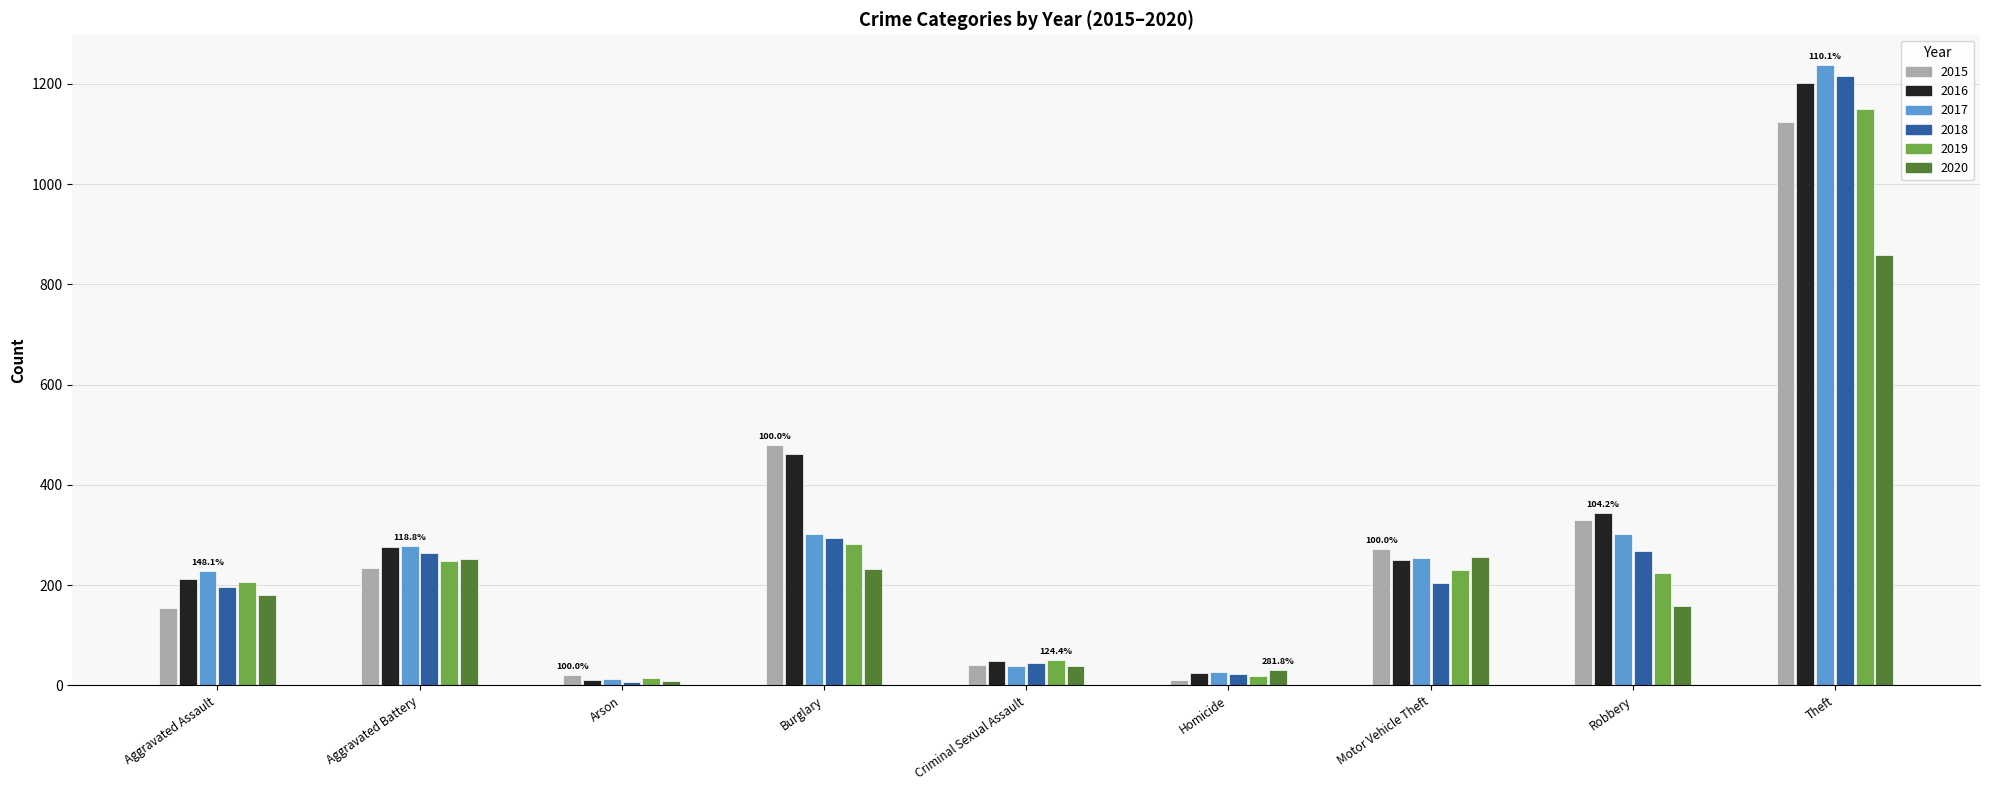

Rank the series at Aggravated Battery from highest to lowest value.

2017, 2016, 2018, 2020, 2019, 2015